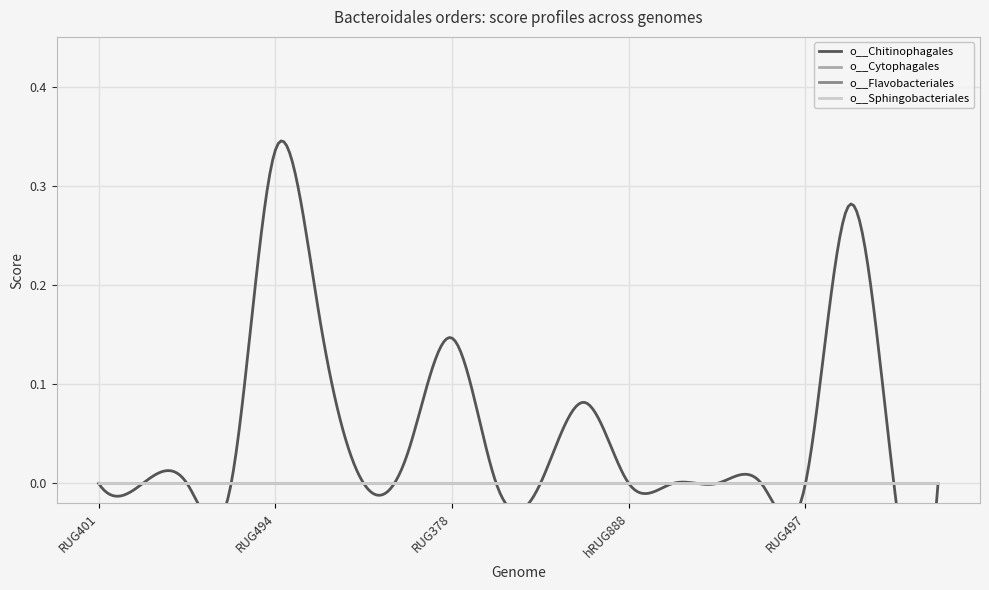

True or false: o__Flavobacteriales and o__Cytophagales intersect in this chart.

False